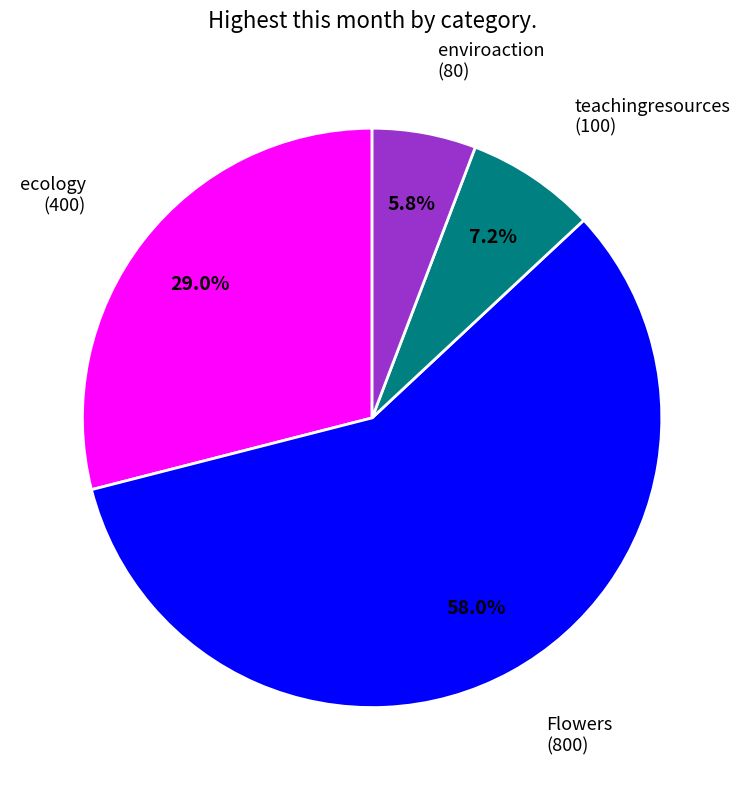

Is there a majority slice in this chart?

Yes